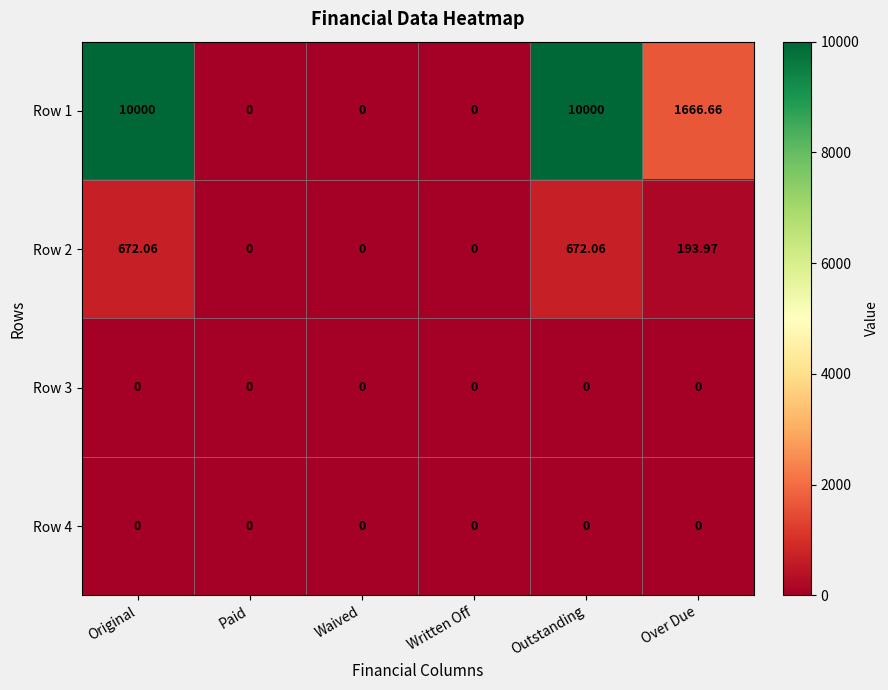

Where does the Row 1 series first go above 1666?

Original